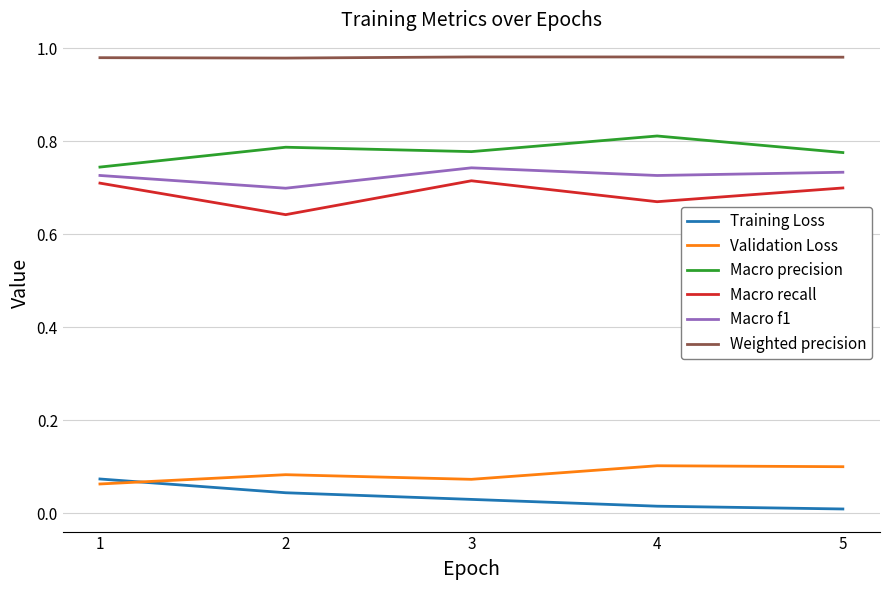

Is the value of Macro precision at 4 greater than the value of Macro recall at 3?

Yes